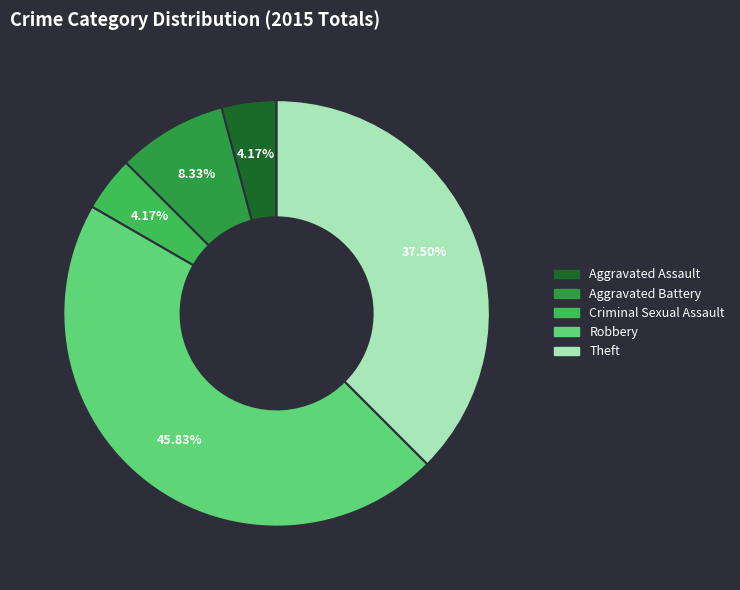

Which slice is the largest?

Robbery